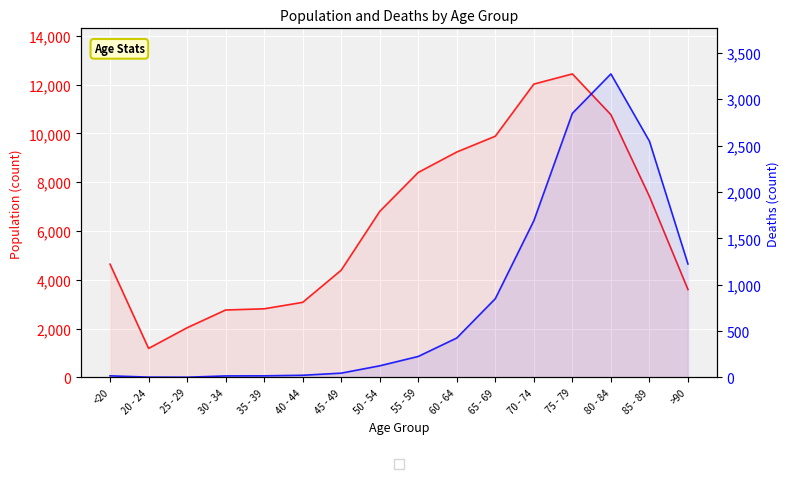

List the labels in order of Deaths value, largest first.

80 - 84, 75 - 79, 85 - 89, 70 - 74, >90, 65 - 69, 60 - 64, 55 - 59, 50 - 54, 45 - 49, 40 - 44, <20, 35 - 39, 30 - 34, 20 - 24, 25 - 29